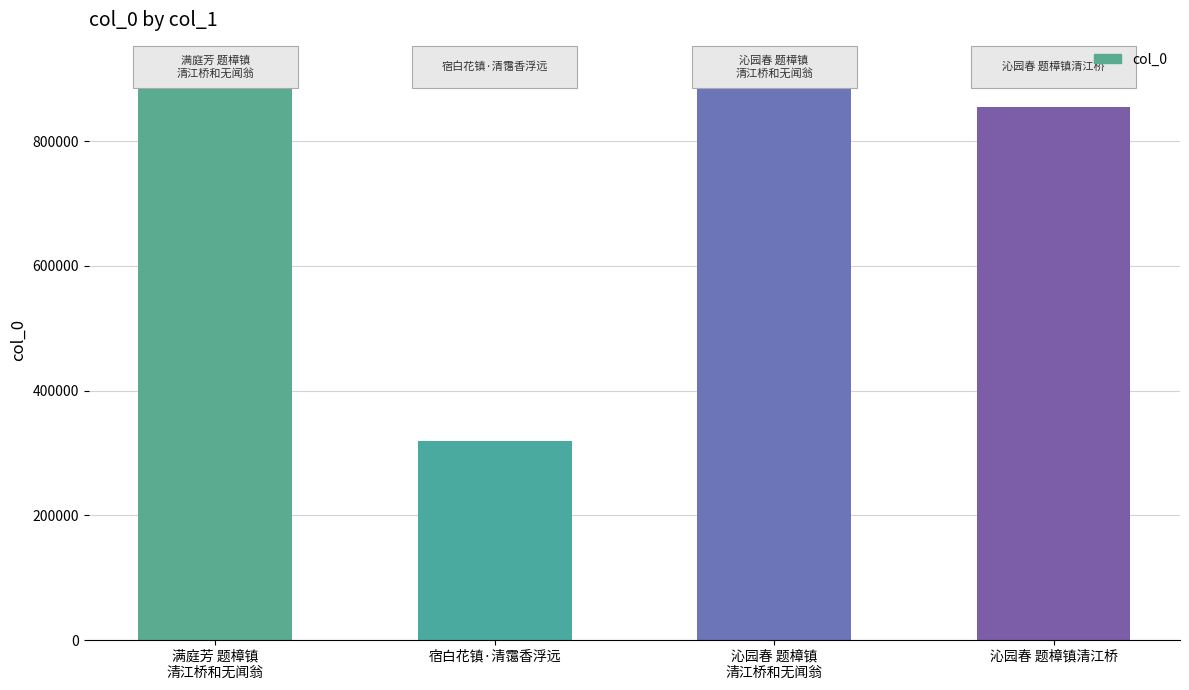

True or false: the data shows 1458228 at 沁园春 题樟镇清江桥.

False